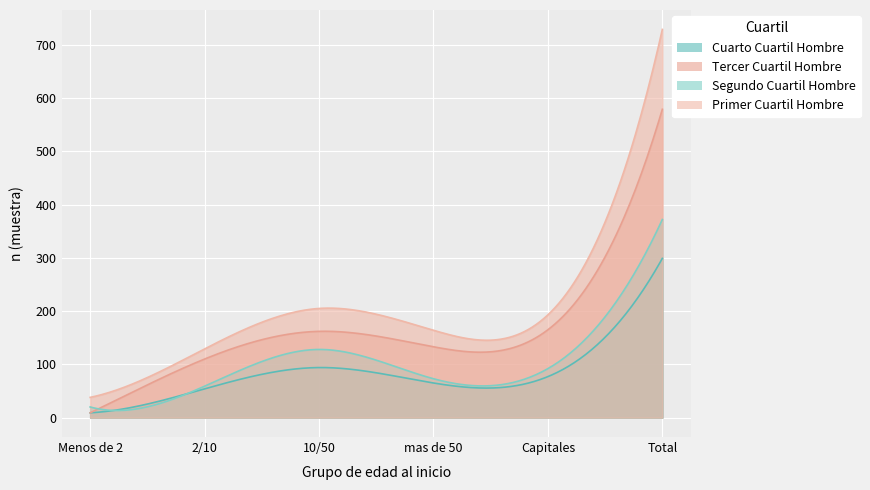

What is the maximum value shown in the chart?

729